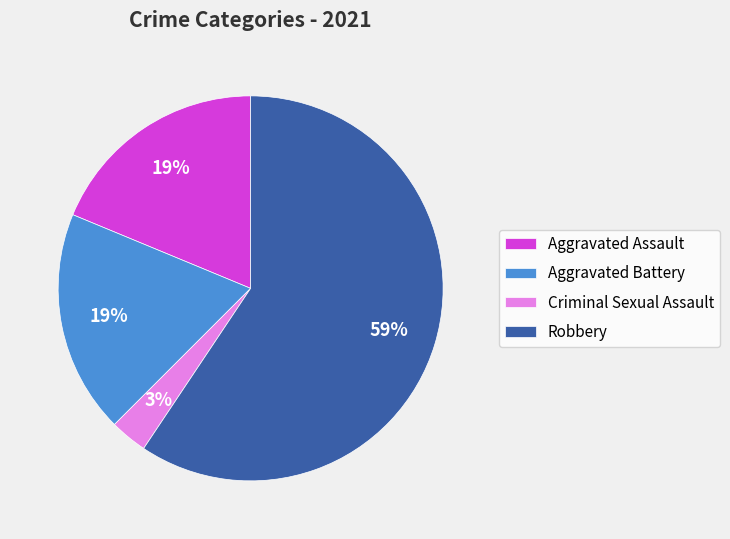

Is there any slice that represents more than half of the pie?

Yes